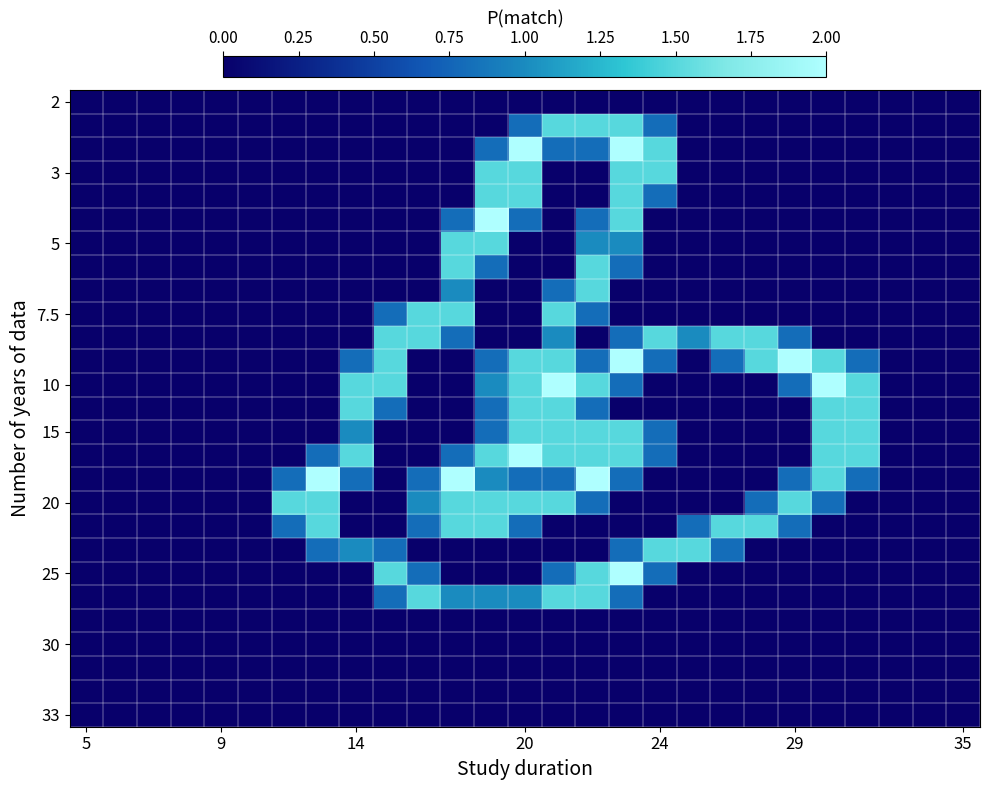

How many data points does each series have?

27